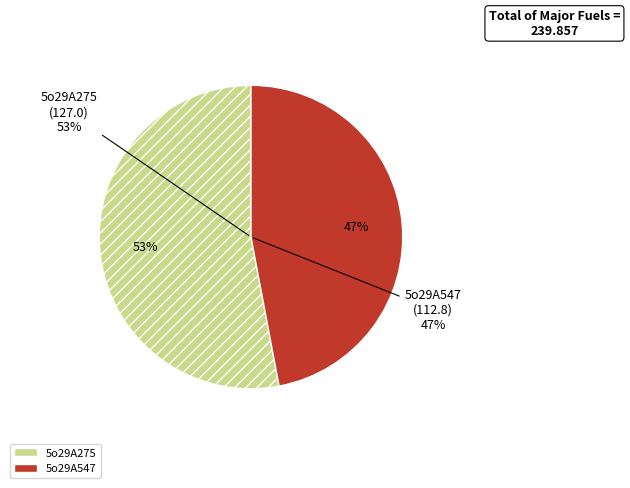

True or false: 5o29A547 accounts for 47% of the total.

True